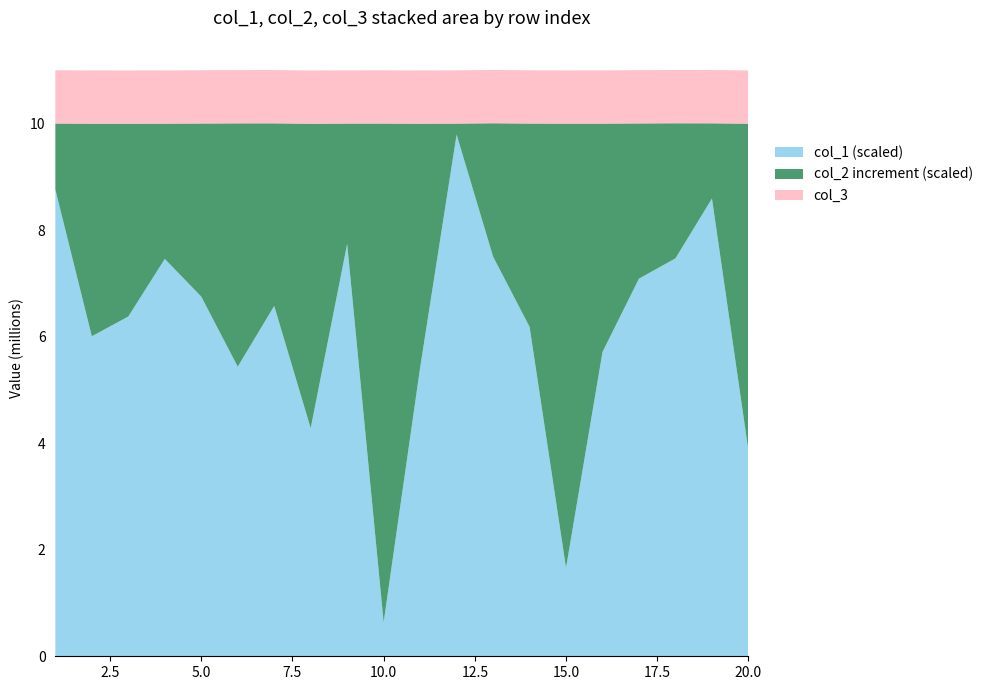

Reading left to right, transcribe all the data shown in this chart.

col_1: 1=8764797	2=6009075	3=6379893	4=7461823	5=6754111	6=5437842	7=6578607	8=4282636	9=7742552	10=637119	11=5418641	12=9796007	13=7504573	14=6186614	15=1660467	16=5714269	17=7091616	18=7472184	19=8596558	20=3859201
col_2: 1=10004738	2=10001162	3=10001050	4=10001711	5=10004761	6=10007667	7=10007936	8=10000132	9=10003376	10=10003691	11=10001234	12=10002768	13=10009738	14=10003771	15=10002004	16=10002433	17=10006189	18=10009447	19=10008362	20=10001479
col_3: 1=1	2=1	3=1	4=1	5=1	6=1	7=1	8=1	9=1	10=1	11=1	12=1	13=1	14=1	15=1	16=1	17=1	18=1	19=1	20=1